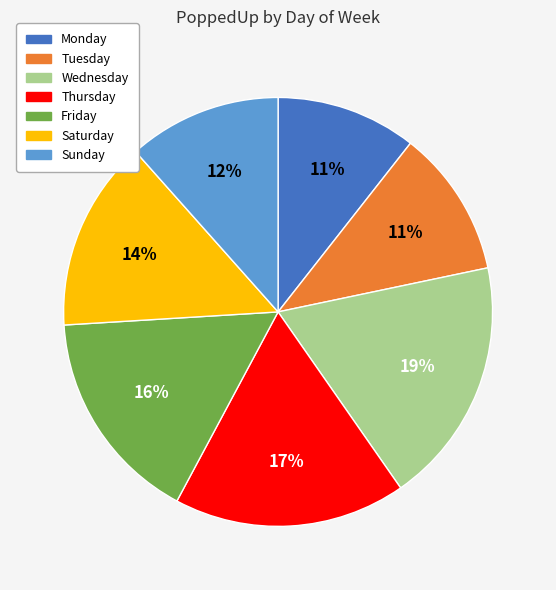

True or false: Tuesday accounts for 11% of the total.

True